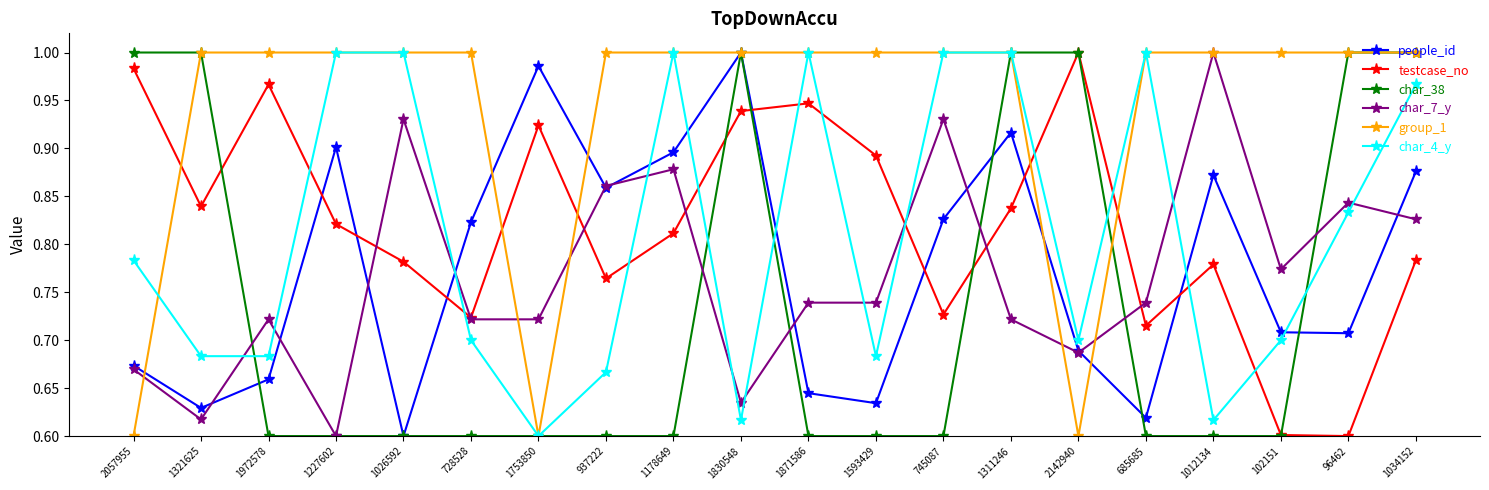

What is the sum of the char_4_y values at 1178649 and 1321625?

1.7